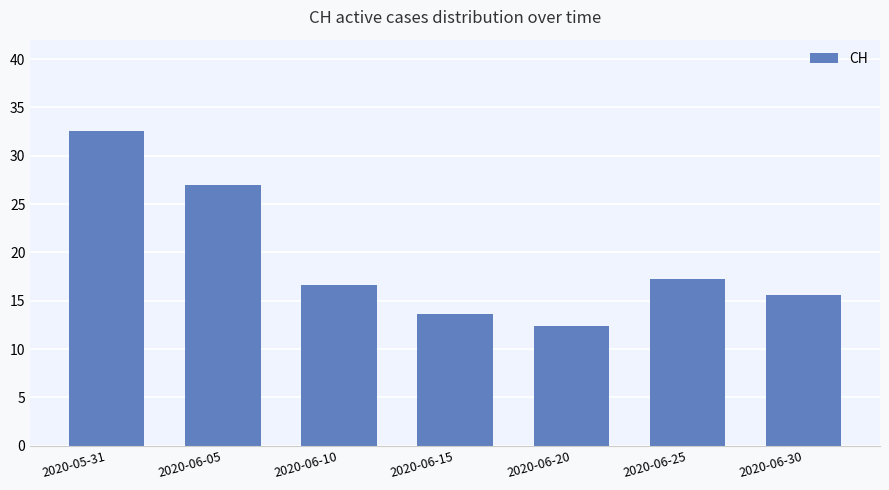

List the labels in order of value, largest first.

2020-05-31, 2020-06-05, 2020-06-25, 2020-06-10, 2020-06-30, 2020-06-15, 2020-06-20